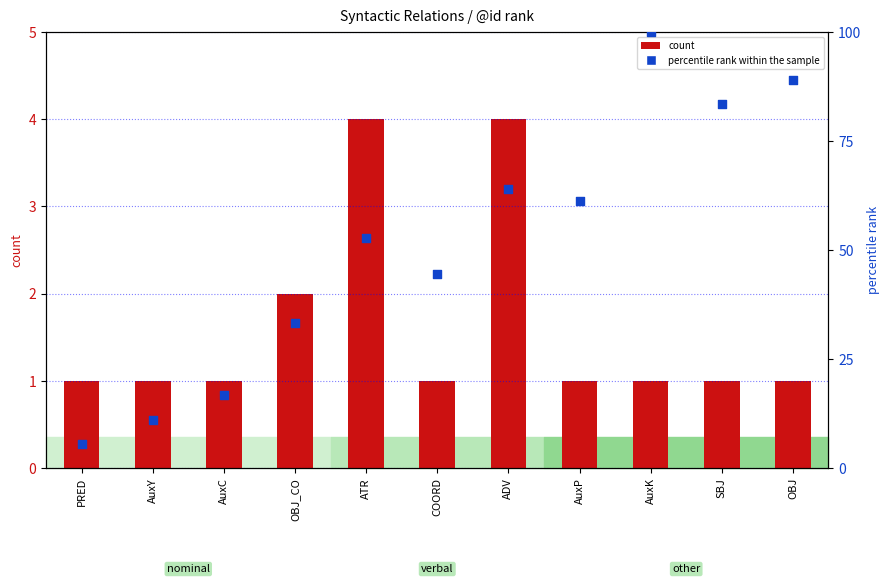

At which category is the sum across all series the highest?

AuxK